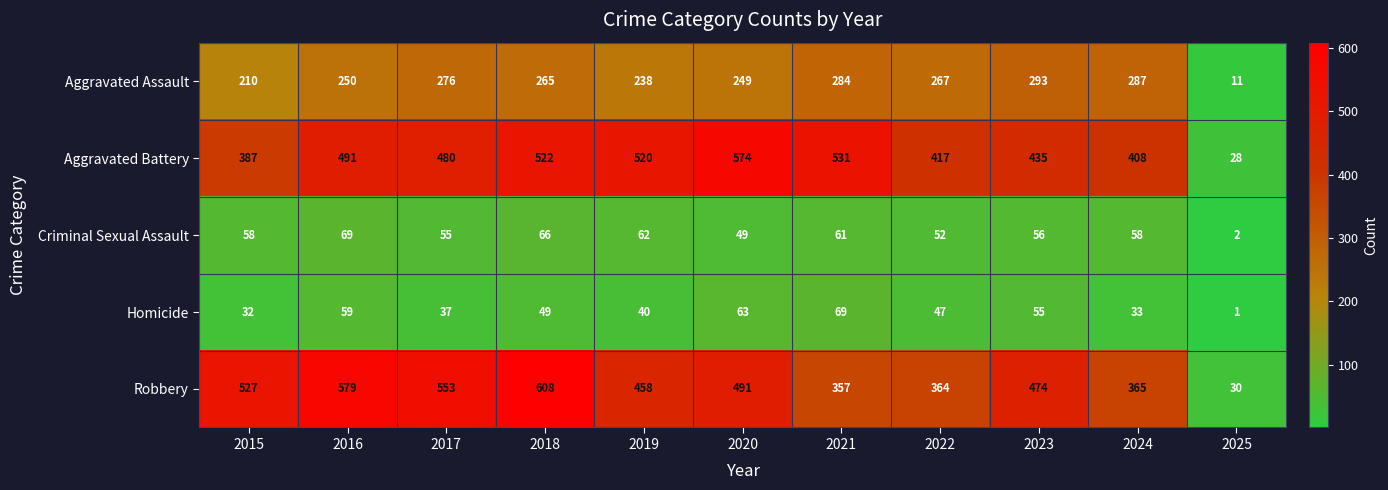

Rank the categories by Aggravated Assault value from lowest to highest.

2025, 2015, 2019, 2020, 2016, 2018, 2022, 2017, 2021, 2024, 2023